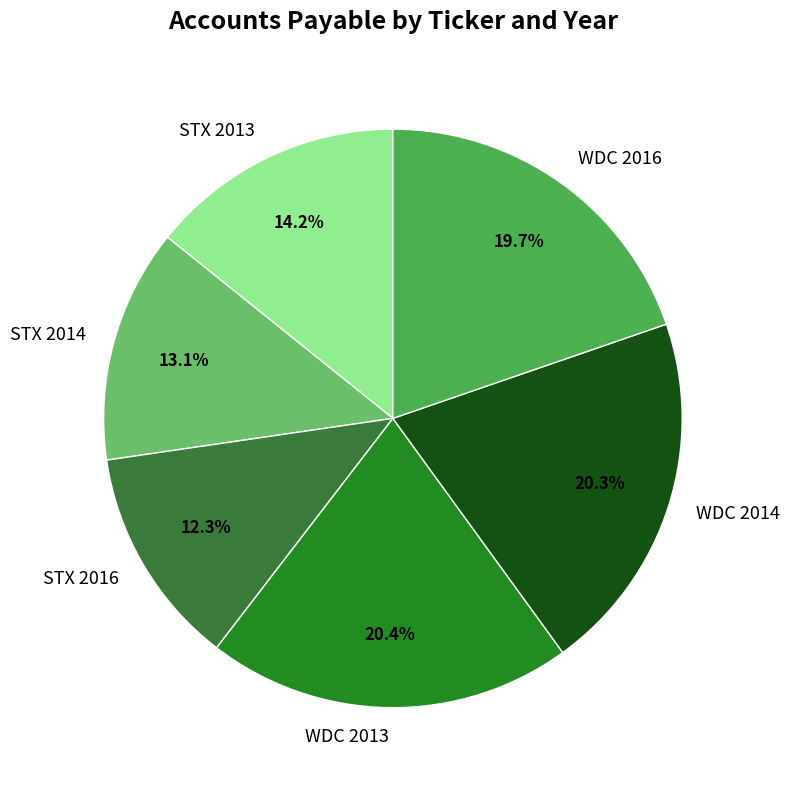

Is it true that WDC 2014 is 11% of the pie?

False